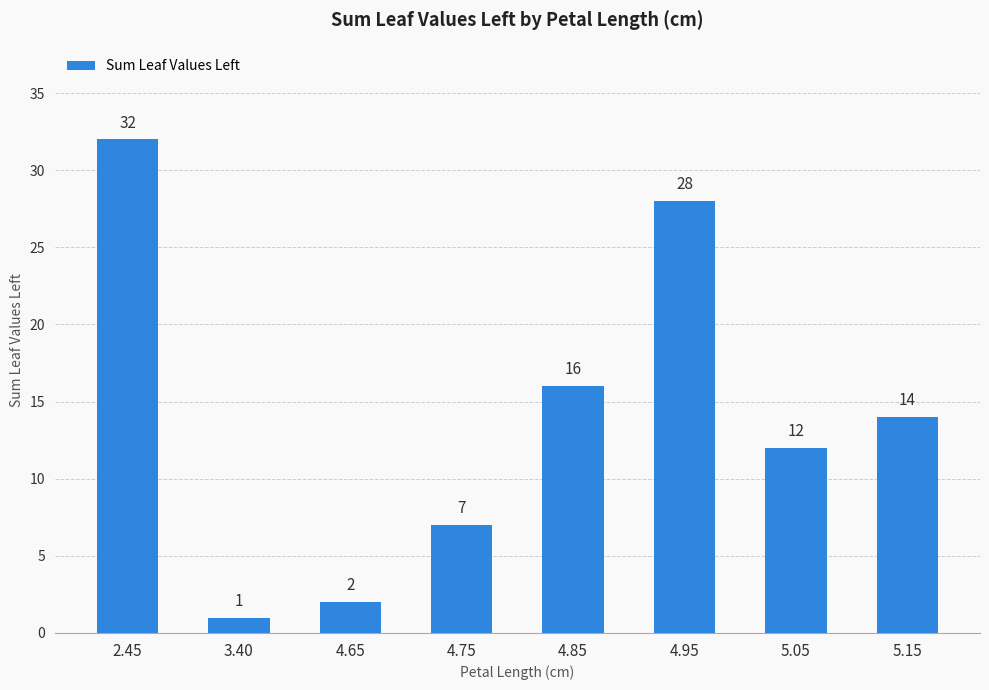

What is the label of the 6th bar from the left?

4.95